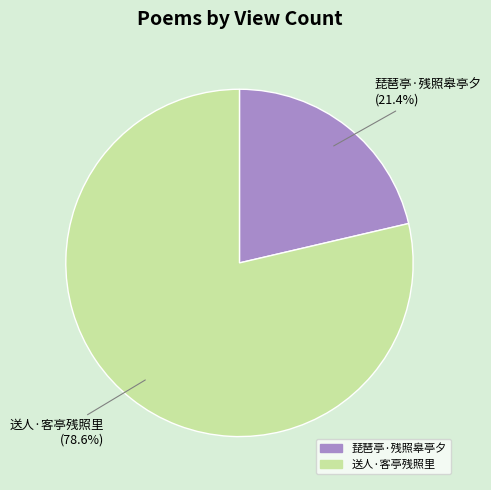

What is the ratio of the value at 琵琶亭·残照皋亭夕 to the value at 送人·客亭残照里?

0.3